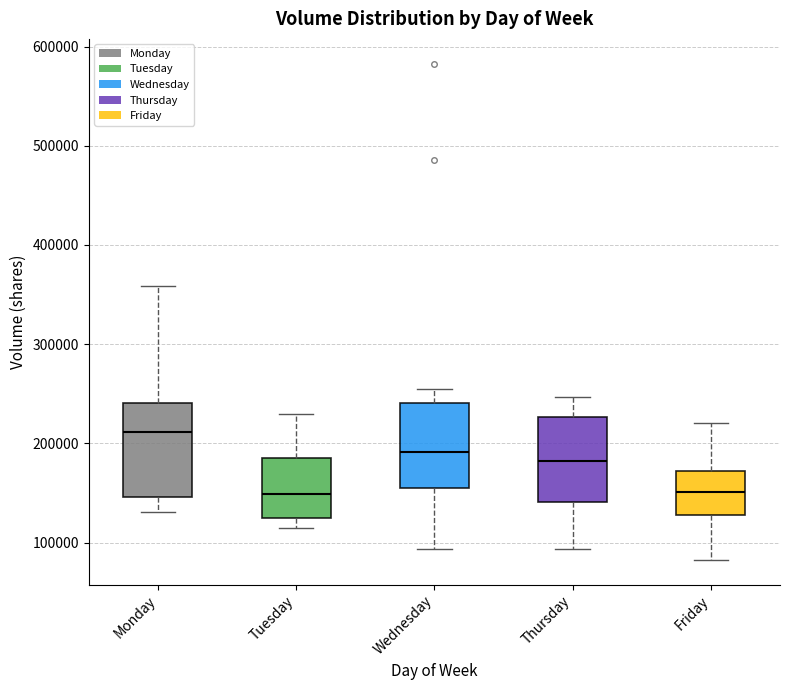

Which box has the highest median line?

Monday